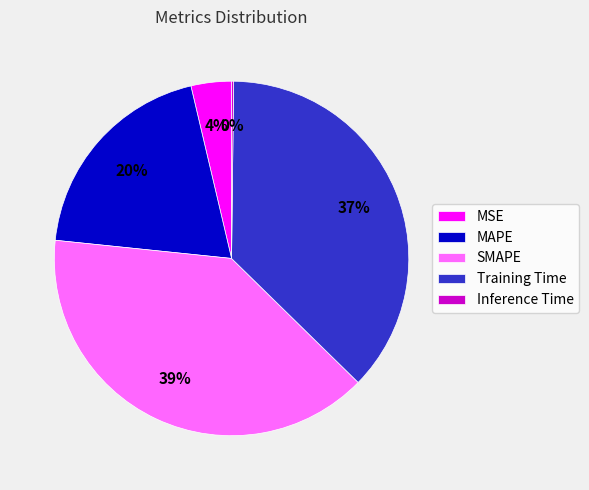

To the nearest percent, what percentage of the pie is MSE?

4%